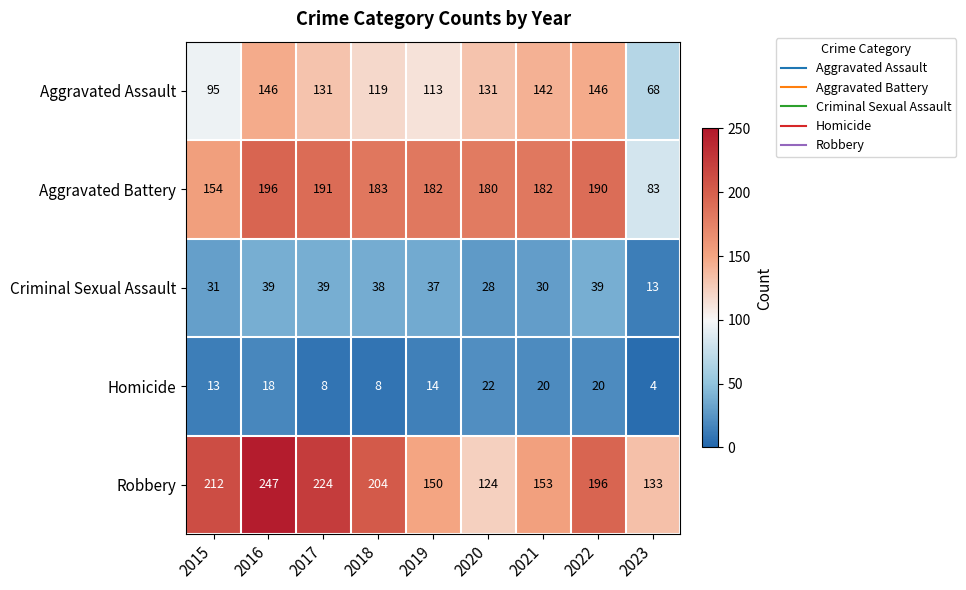

At which label is Aggravated Battery closest to 139?

2015